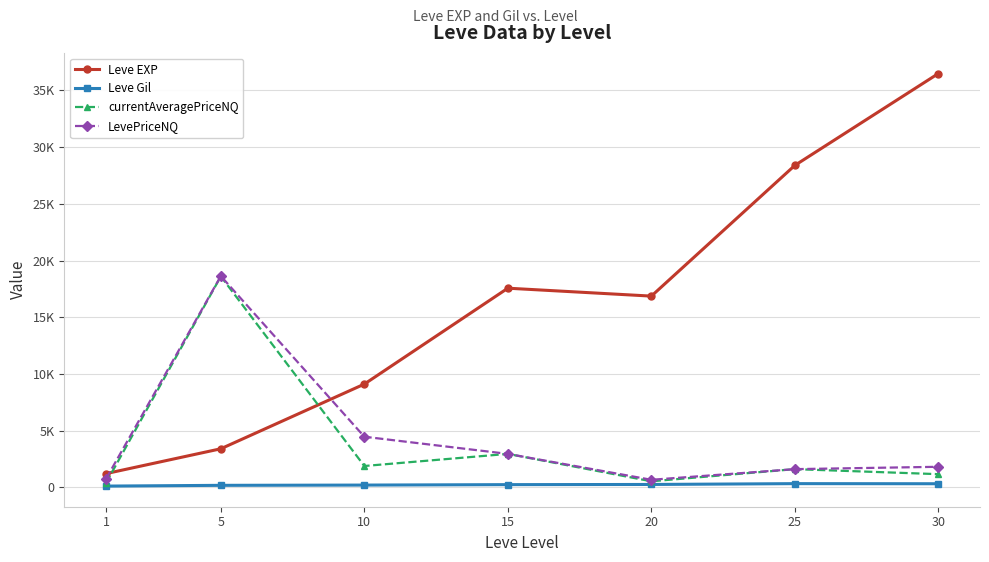

Between 25 and 20, which is larger?

25